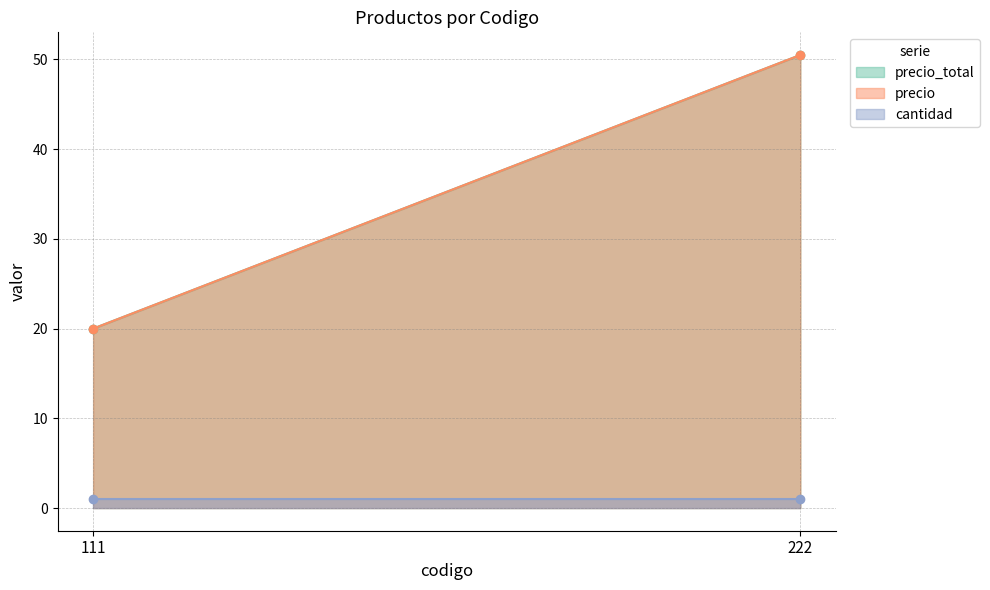

Between 111 and 222, which series saw the biggest shift?

precio_total